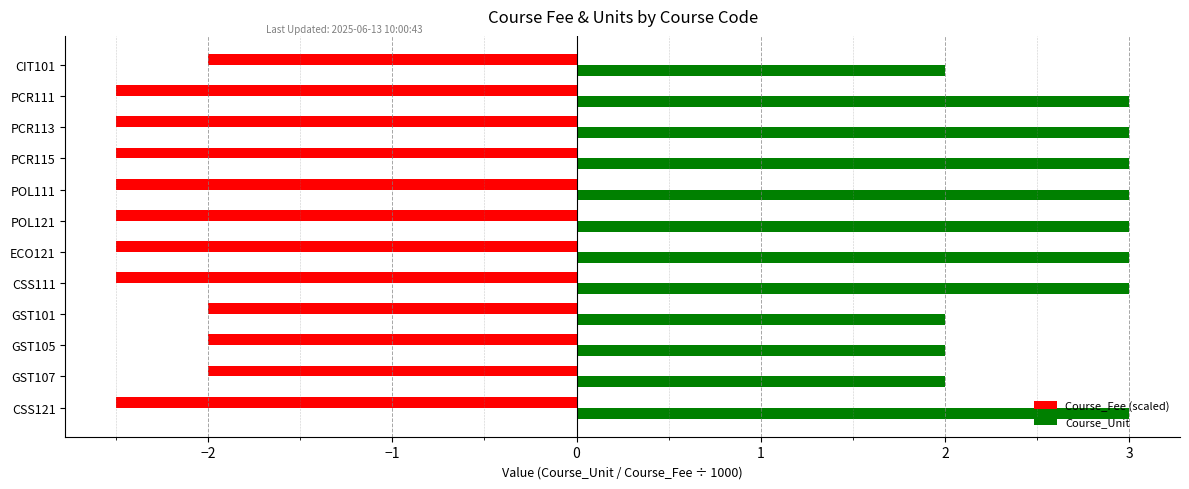

At PCR115, list the series in order from largest to smallest.

Course_Unit, Course_Fee (scaled)